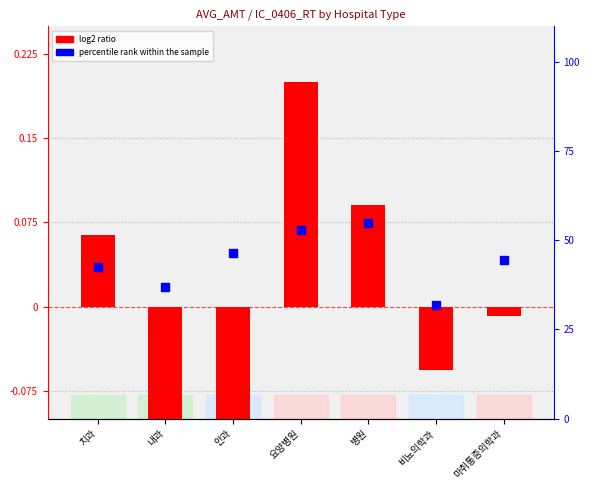

At how many categories does at least one series exceed 25?

7